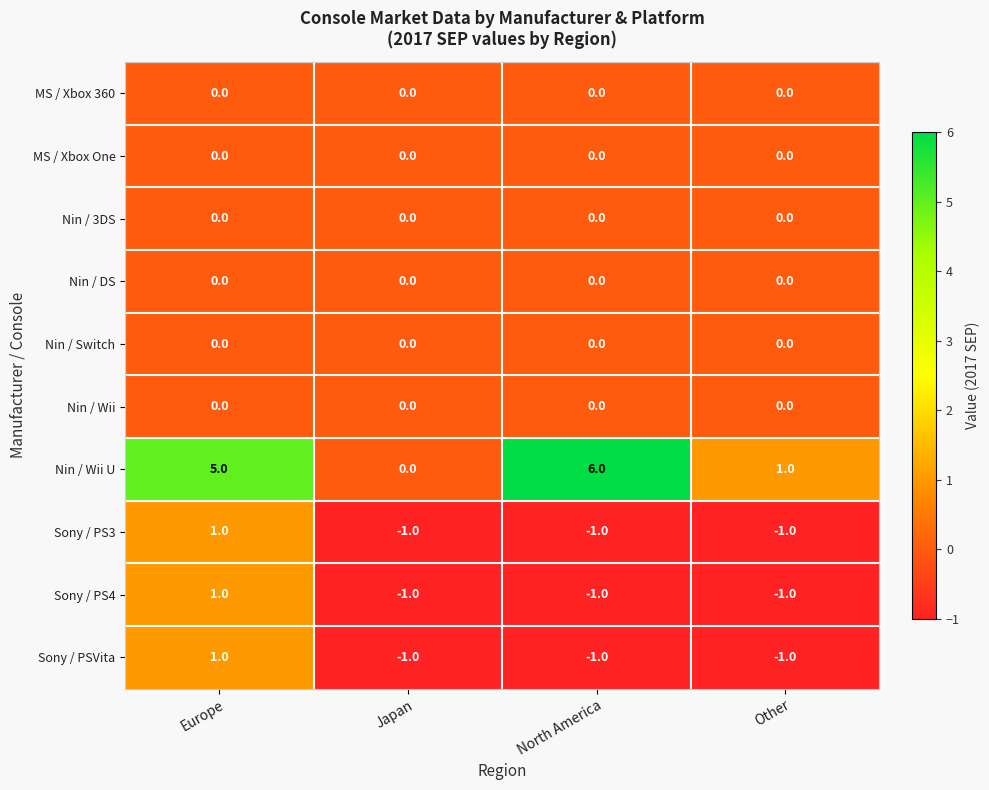

Is it true that Nin / Wii equals 0 at North America?

True